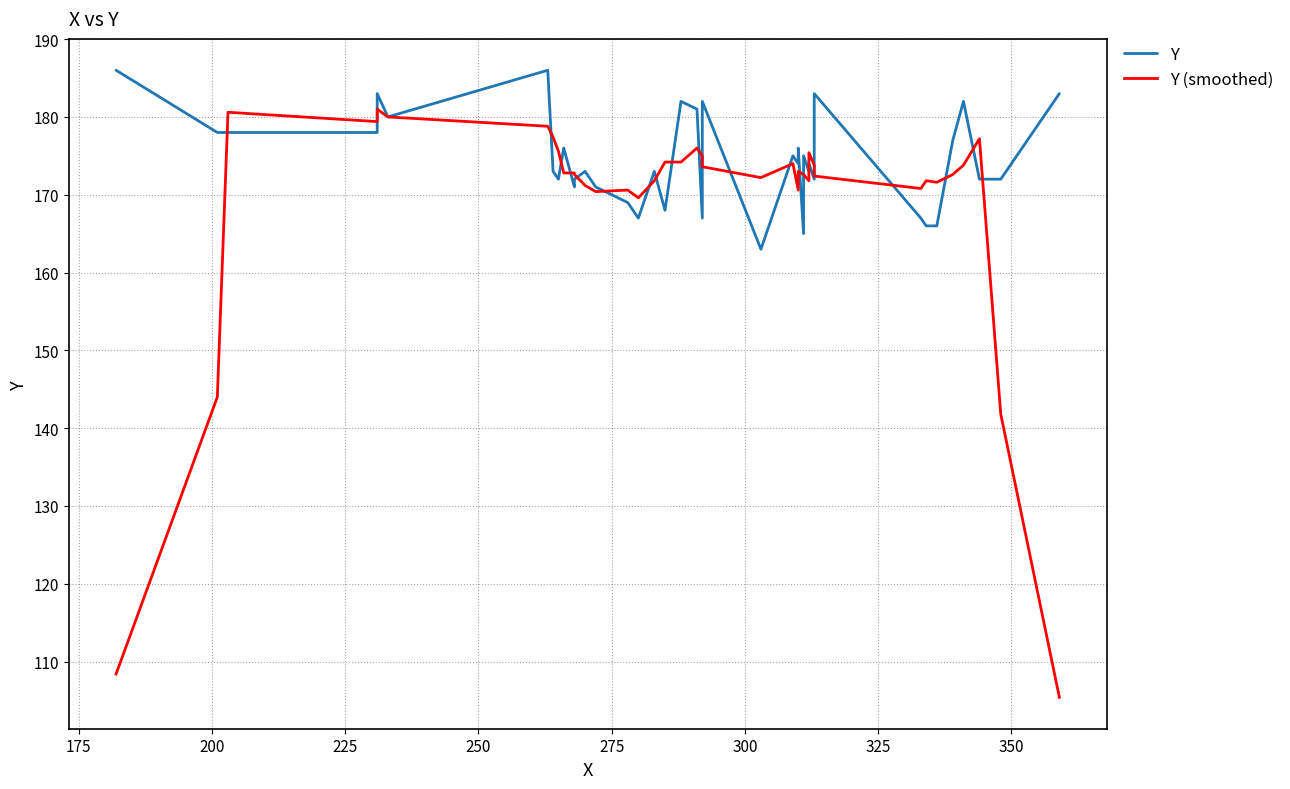

What is the average value of the Y series?

174.5